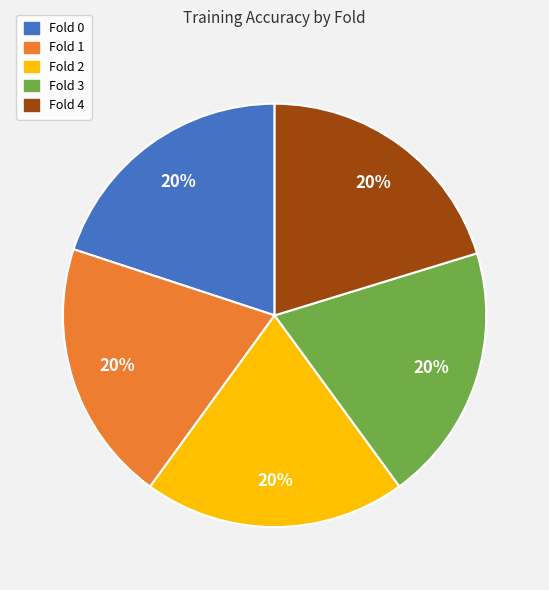

Do Fold 3 and Fold 0 together represent more than half of the pie?

No